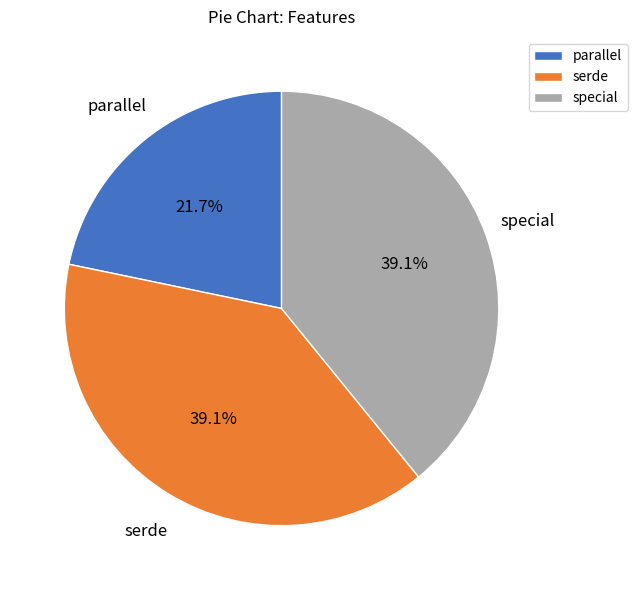

How many segments does this pie chart have?

3